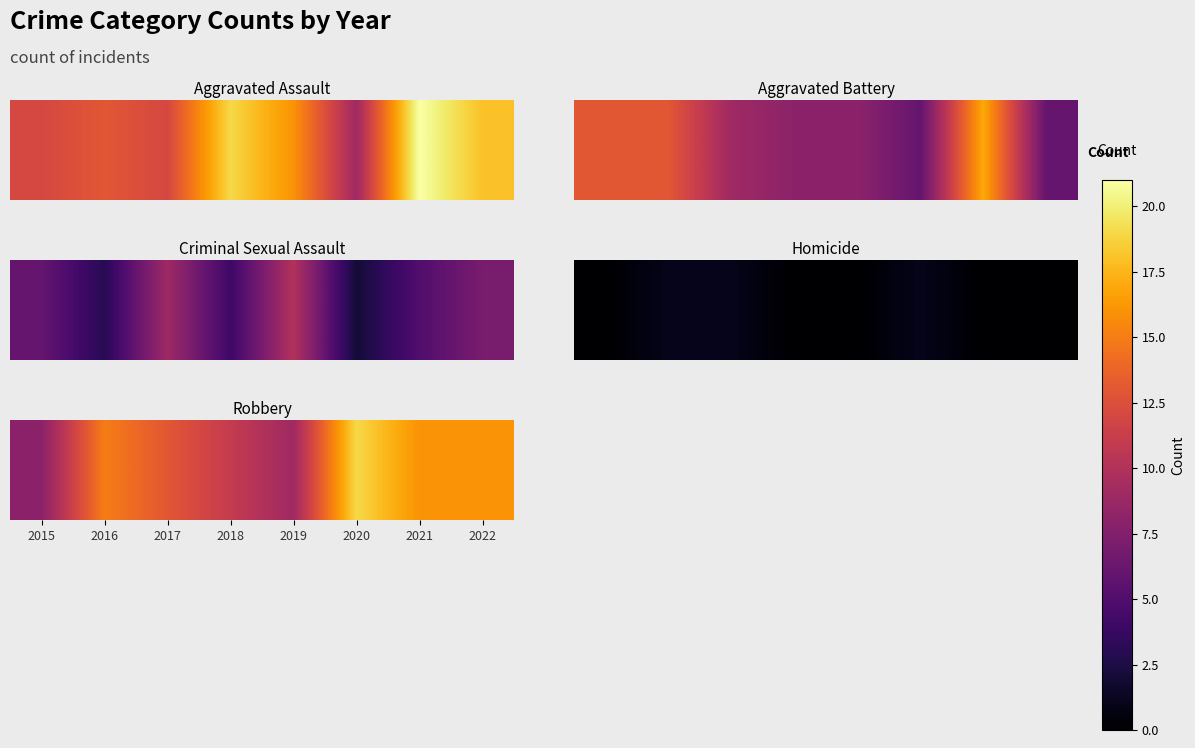

Which has a higher value, 2017 or 2021?

2021